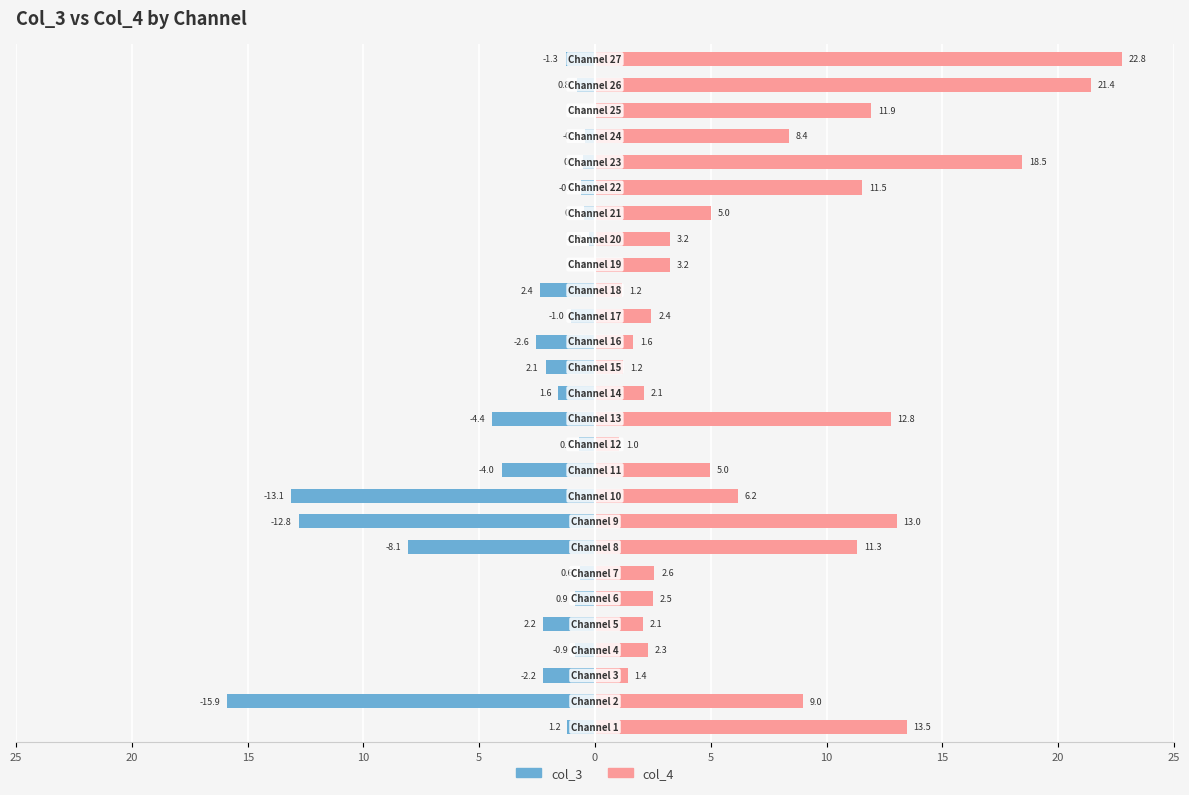

How many groups of bars are there?

27